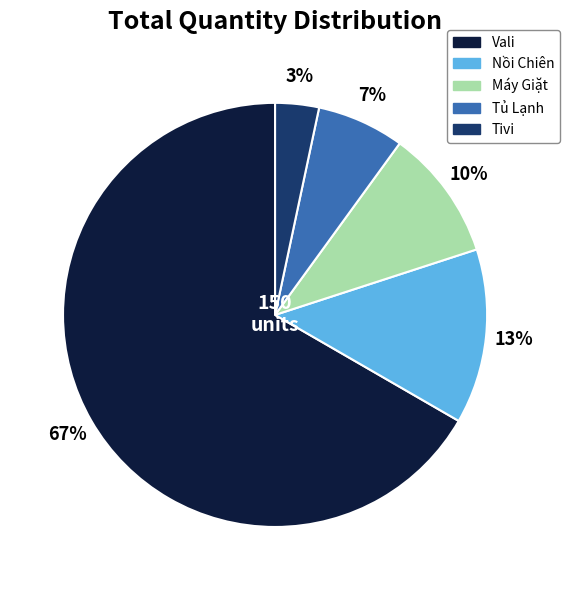

Approximately how many times larger is the value at Tủ Lạnh compared to Nồi Chiên?

0.5